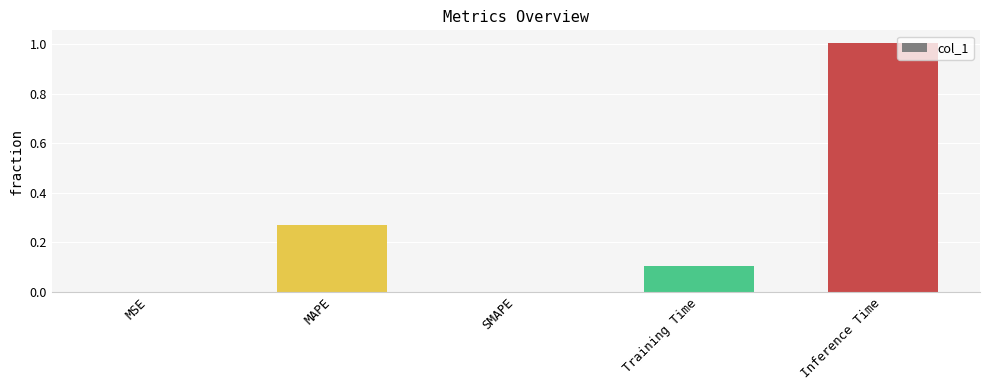

Which category has the highest value across all series?

Inference Time